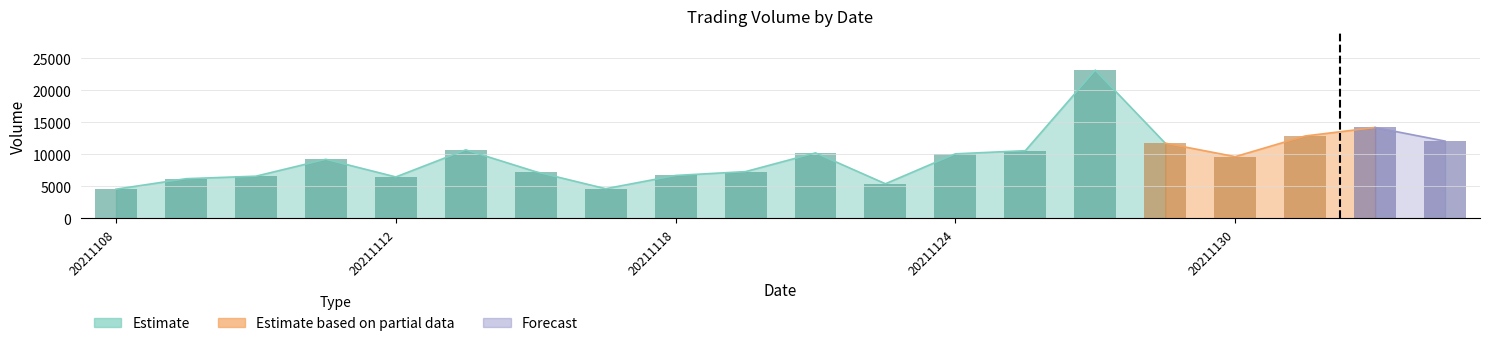

At which category does the chart reach its minimum across all series?

20211108